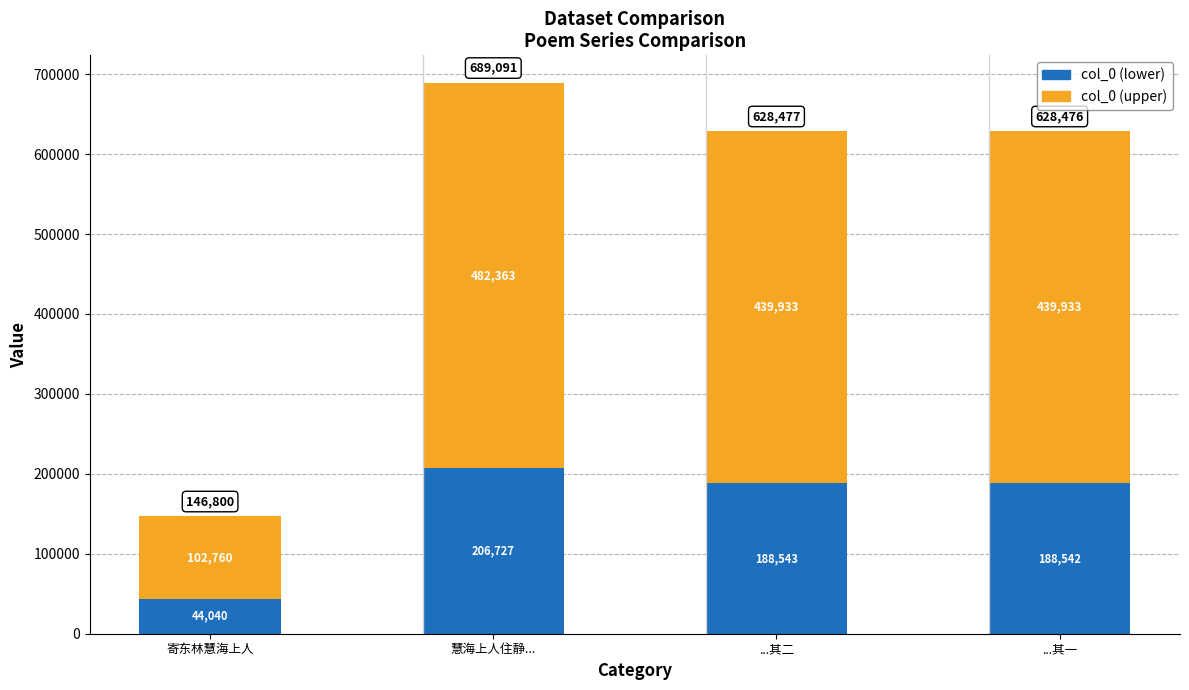

The col_0 (lower) series shows 188542.8 at ...其一. True or false?

True